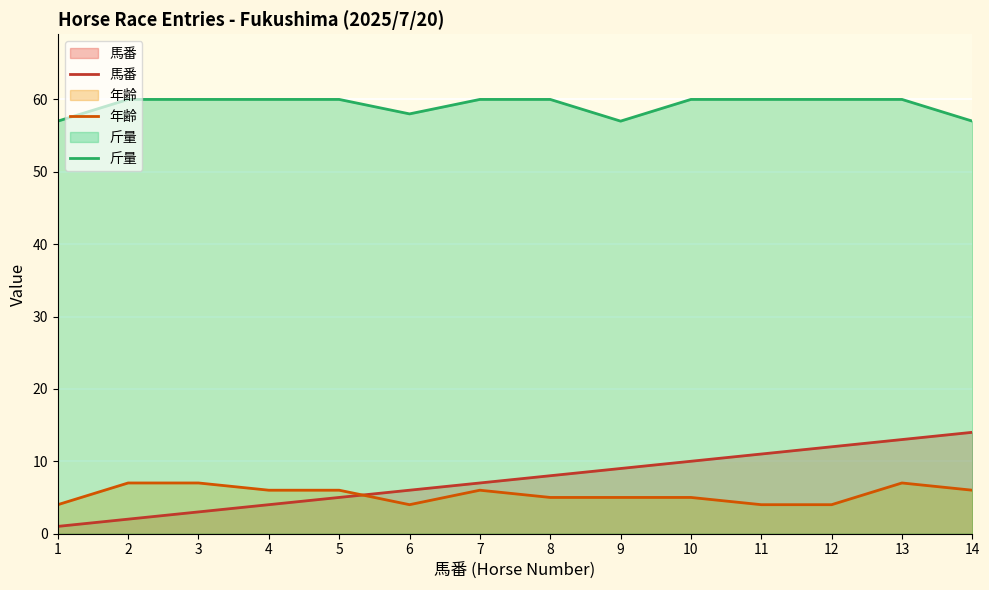

Which series has the largest total across all categories?

斤量